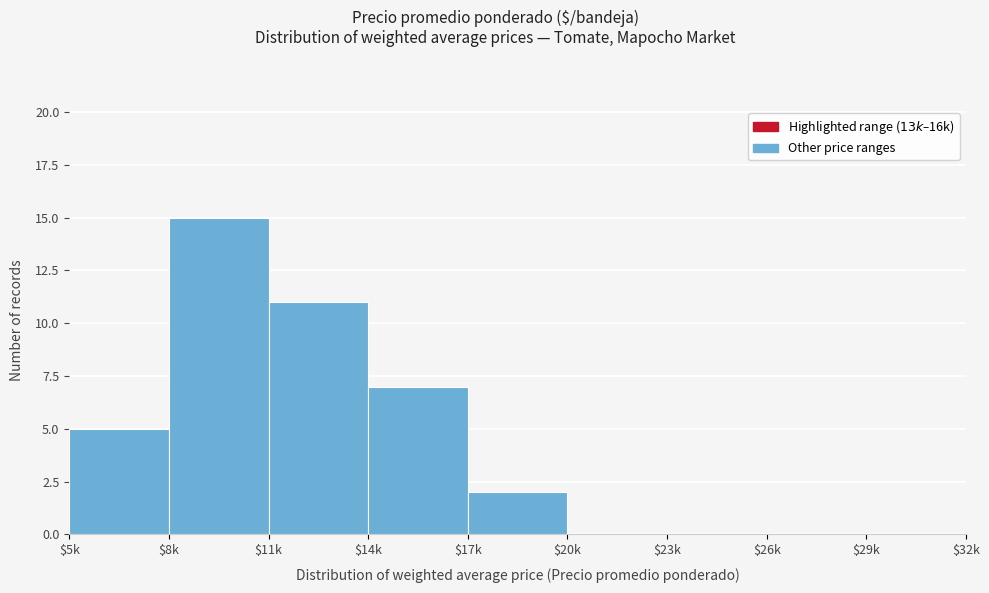

What is the sum of all values?

40